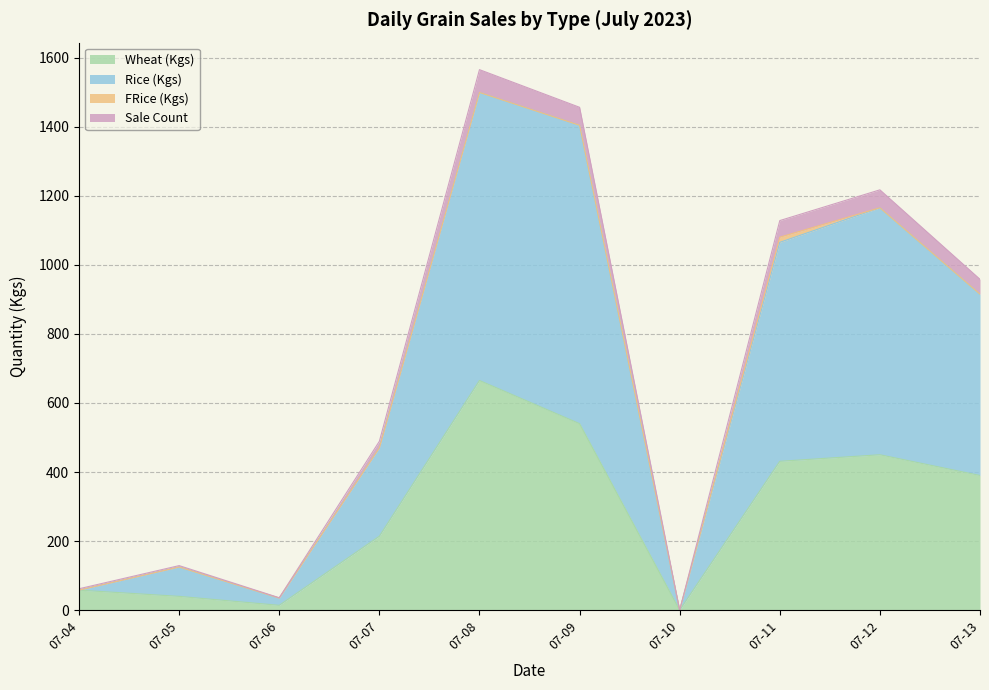

At which label is Wheat (Kgs) closest to 332?

07-13